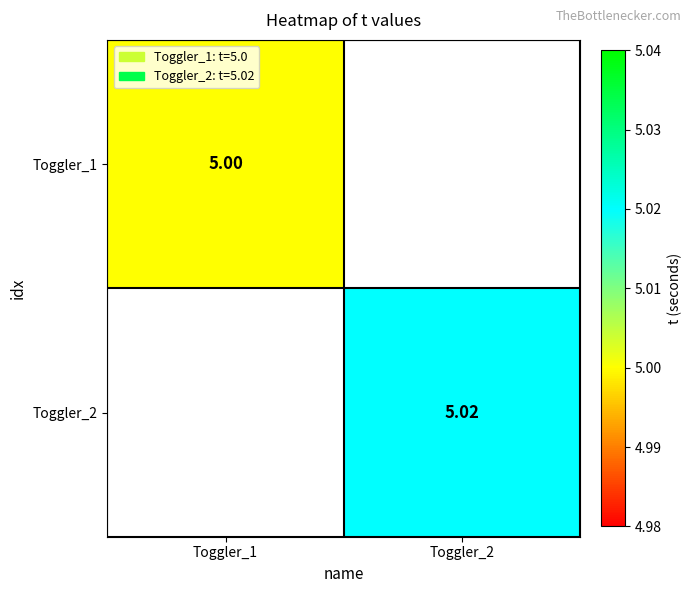

How many positive values does the Toggler_1 series have?

1